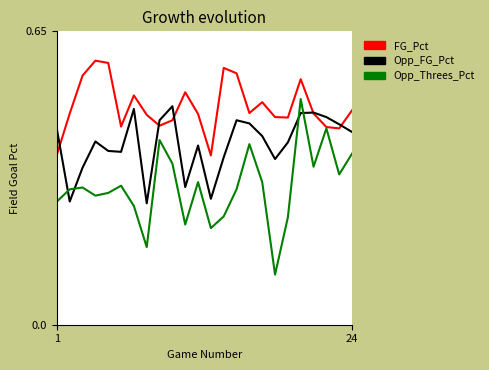

Which series has the largest range (max minus min)?

Opp_Threes_Pct